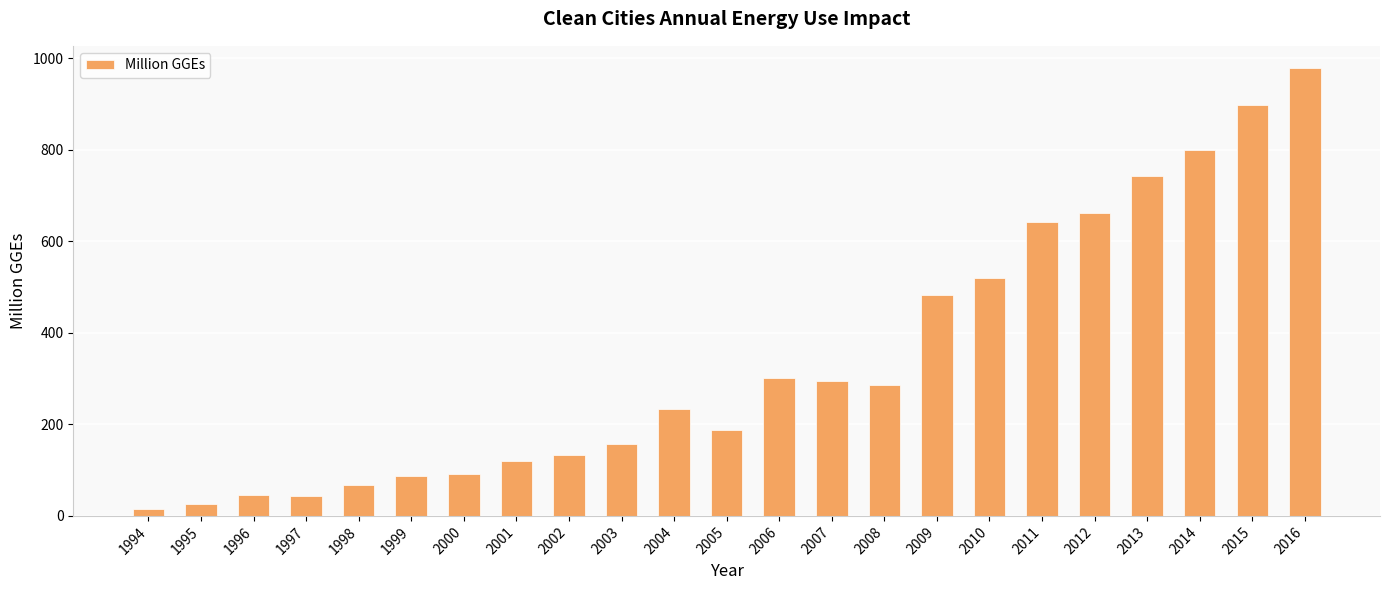

True or false: the data shows 40 at 1999.

False